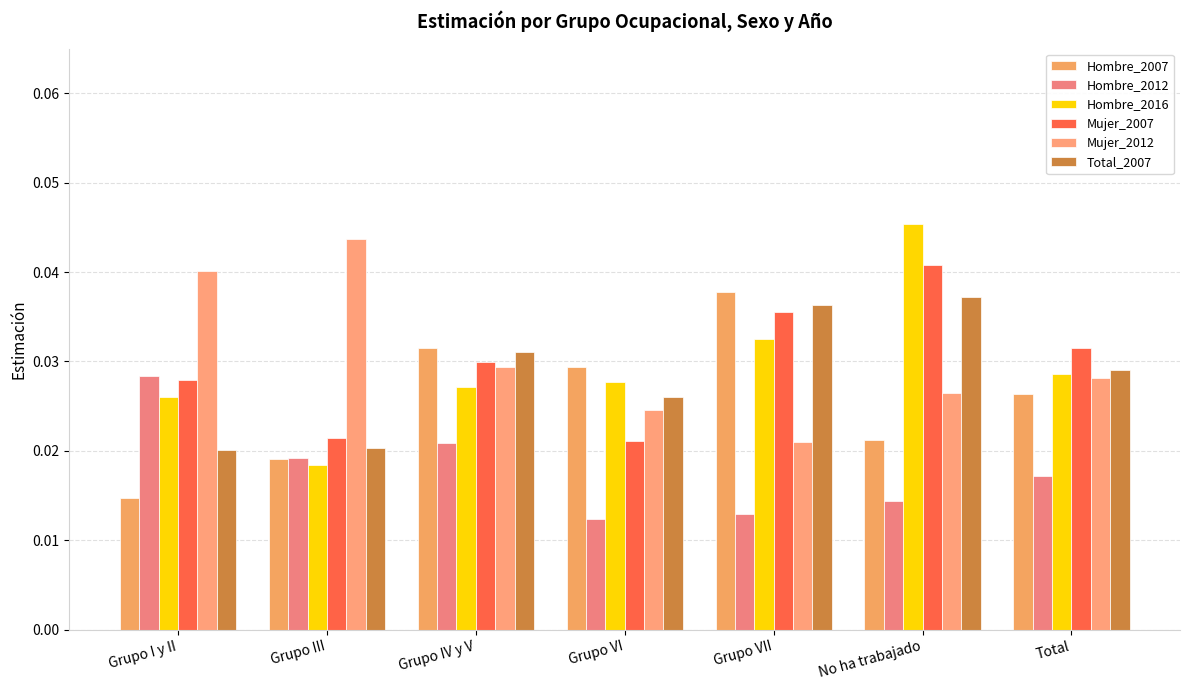

Which label corresponds to the smallest value in the chart?

Grupo VI